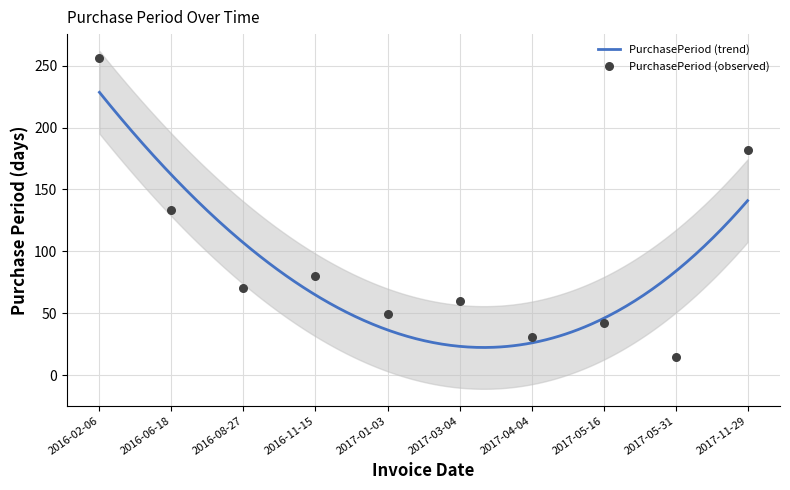

What is the change in value from 2016-08-27 to 2017-11-29?

+112